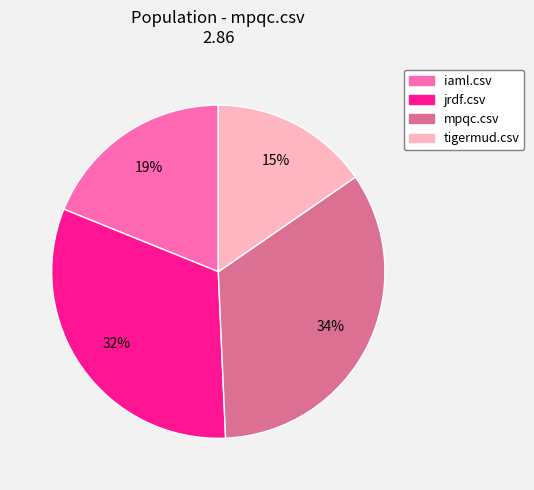

To the nearest percent, what is the difference between the largest and smallest slice percentages?

19%